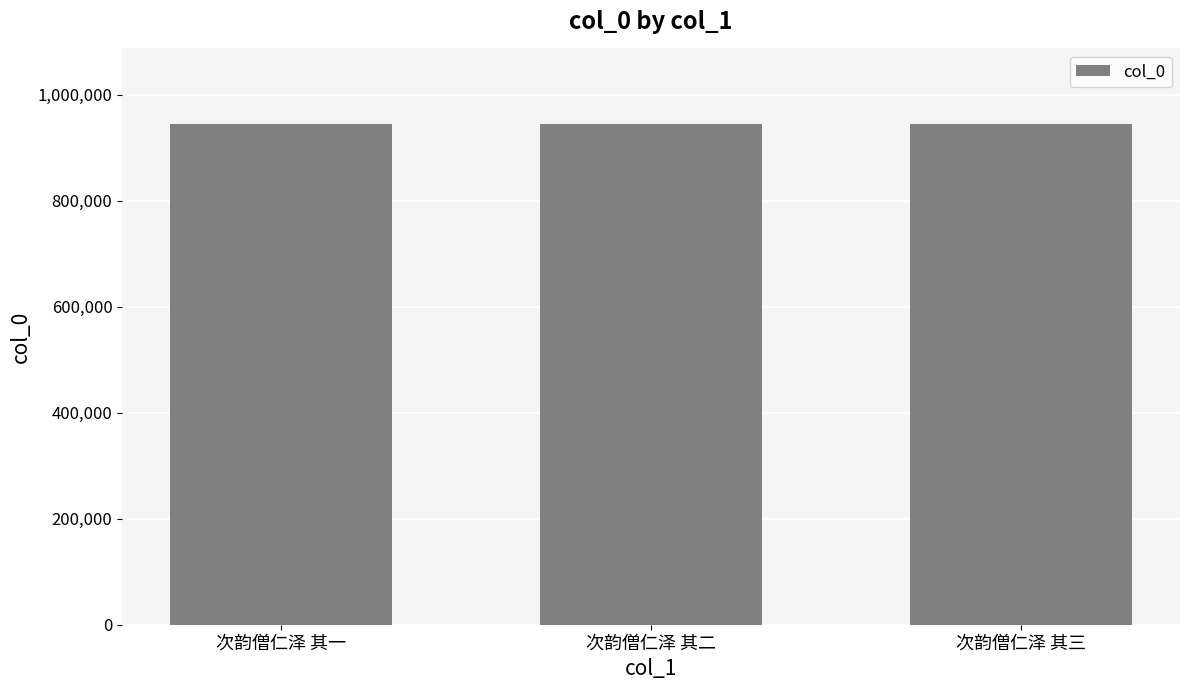

What value does the data have at 次韵僧仁泽 其一?

945209